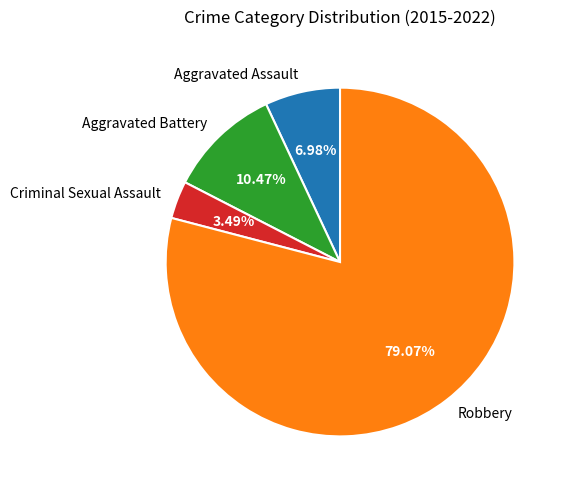

Rank the categories by value from highest to lowest.

Robbery, Aggravated Battery, Aggravated Assault, Criminal Sexual Assault